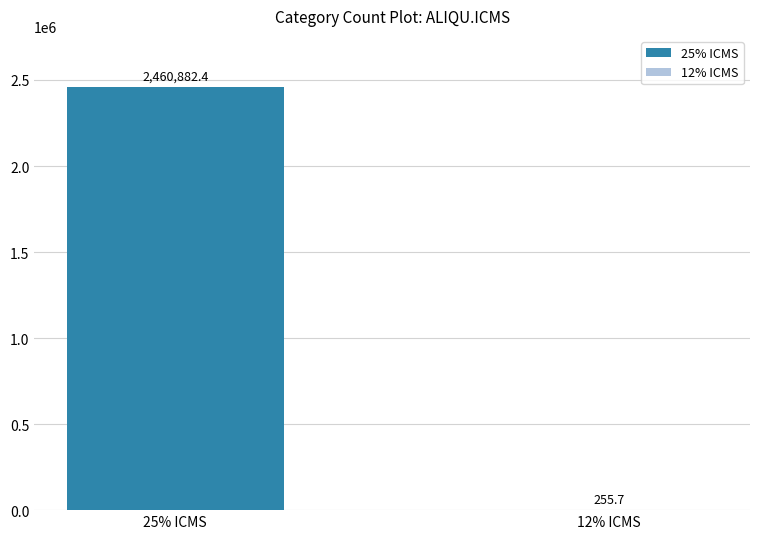

What is the change in value from 25% ICMS to 12% ICMS?

-2460626.7